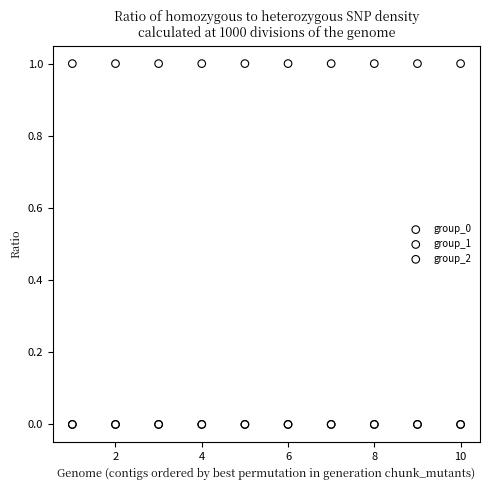

What are all the series names shown in the legend?

group_0, group_1, group_2